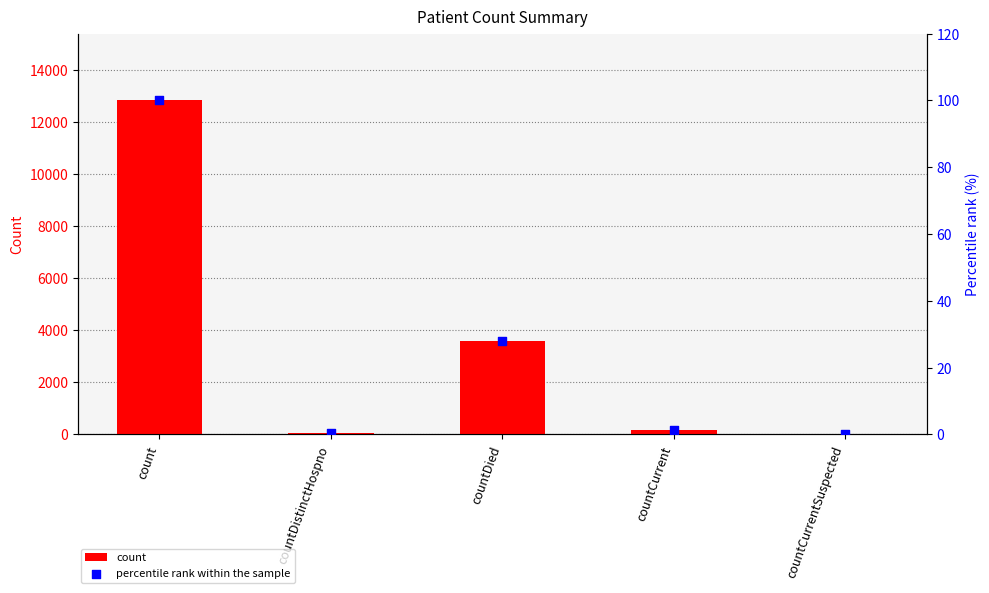

At which category is the sum across all series the highest?

count